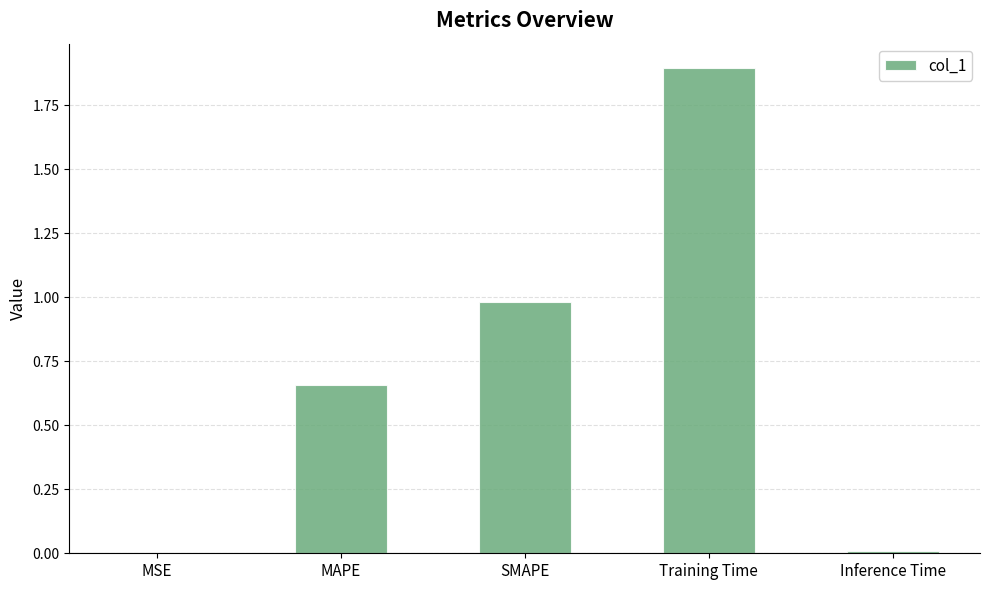

The value at MAPE is 0.2. True or false?

False